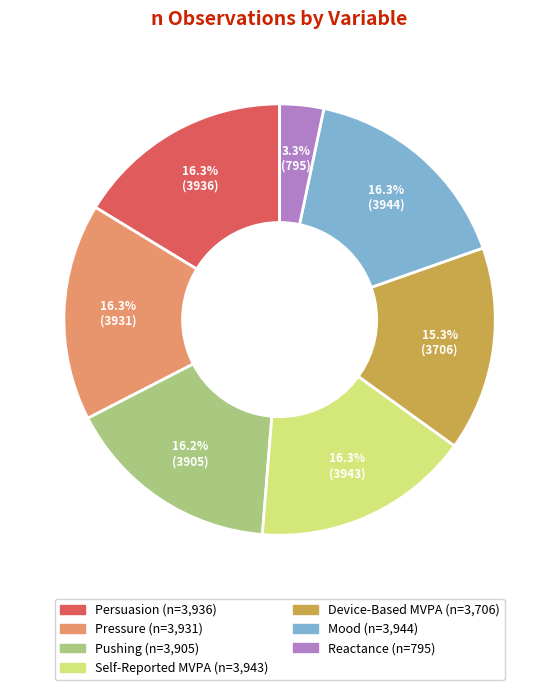

Which slice is the smallest?

Reactance